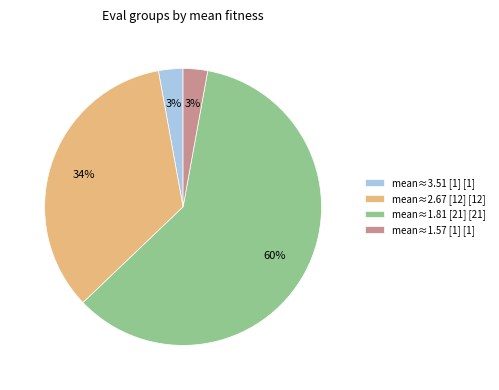

Is it true that mean≈3.51 [1] [1] is 13% of the pie?

False